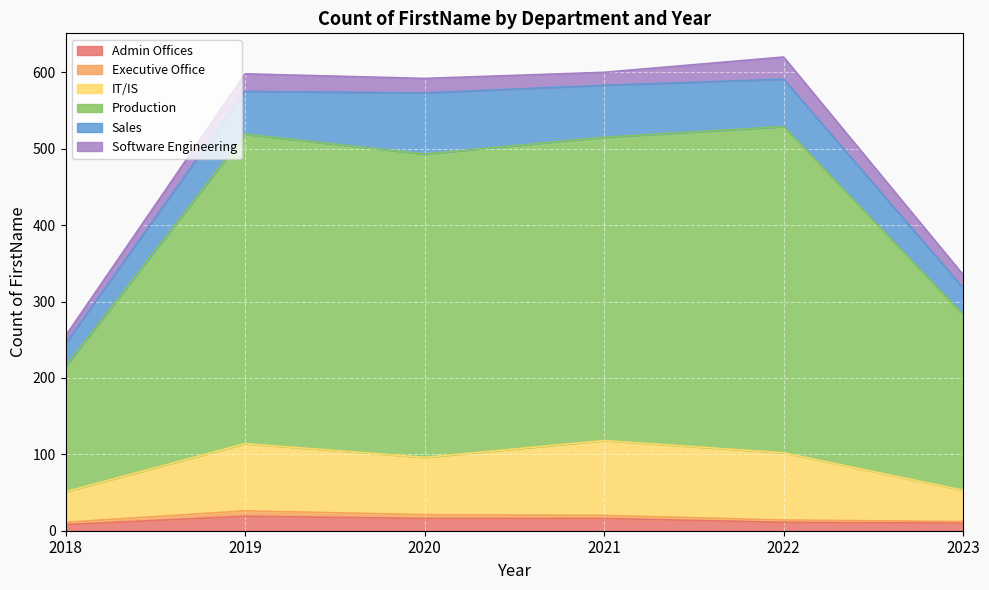

List the labels in order of IT/IS value, smallest first.

2018, 2023, 2020, 2022, 2019, 2021